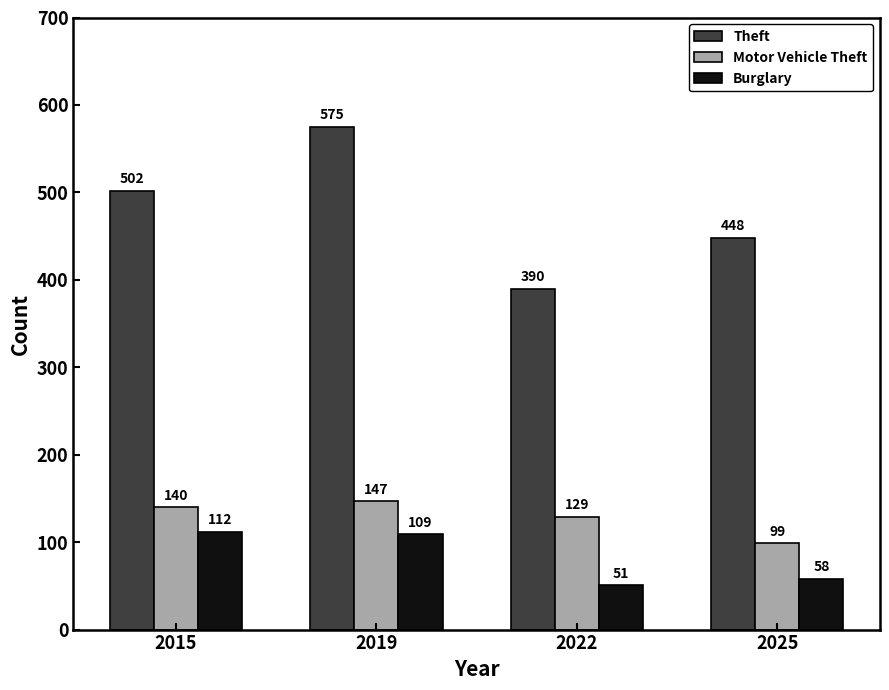

Count the Motor Vehicle Theft values in the range 129 to 147.

3